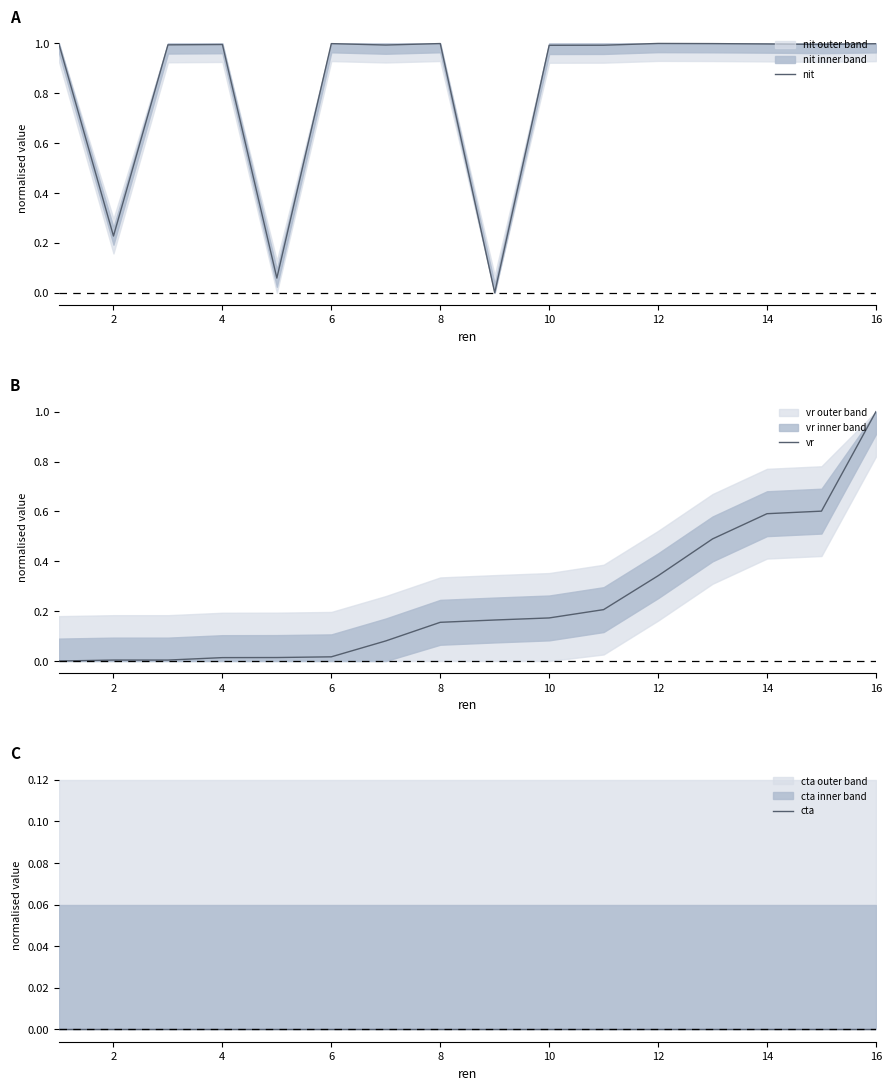

Is it true that nit equals 0.4 at 10?

False